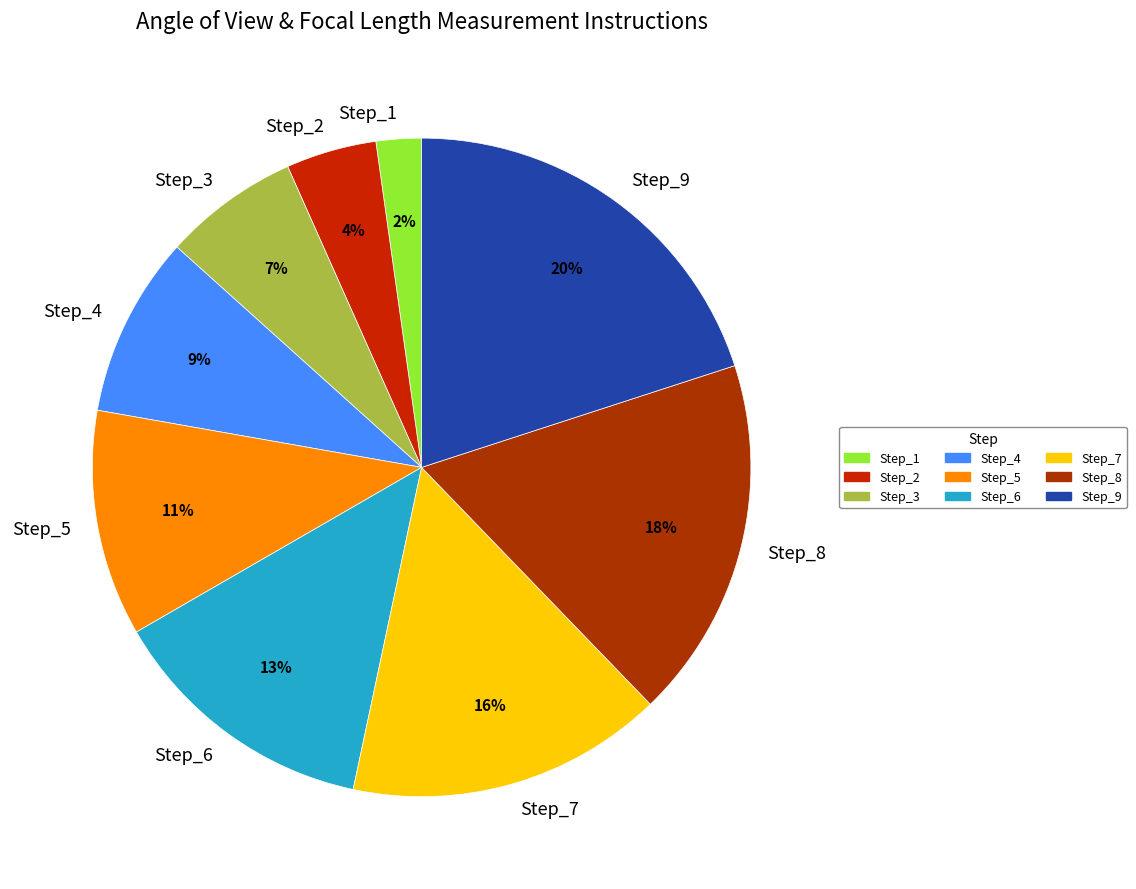

How many segments does this pie chart have?

9